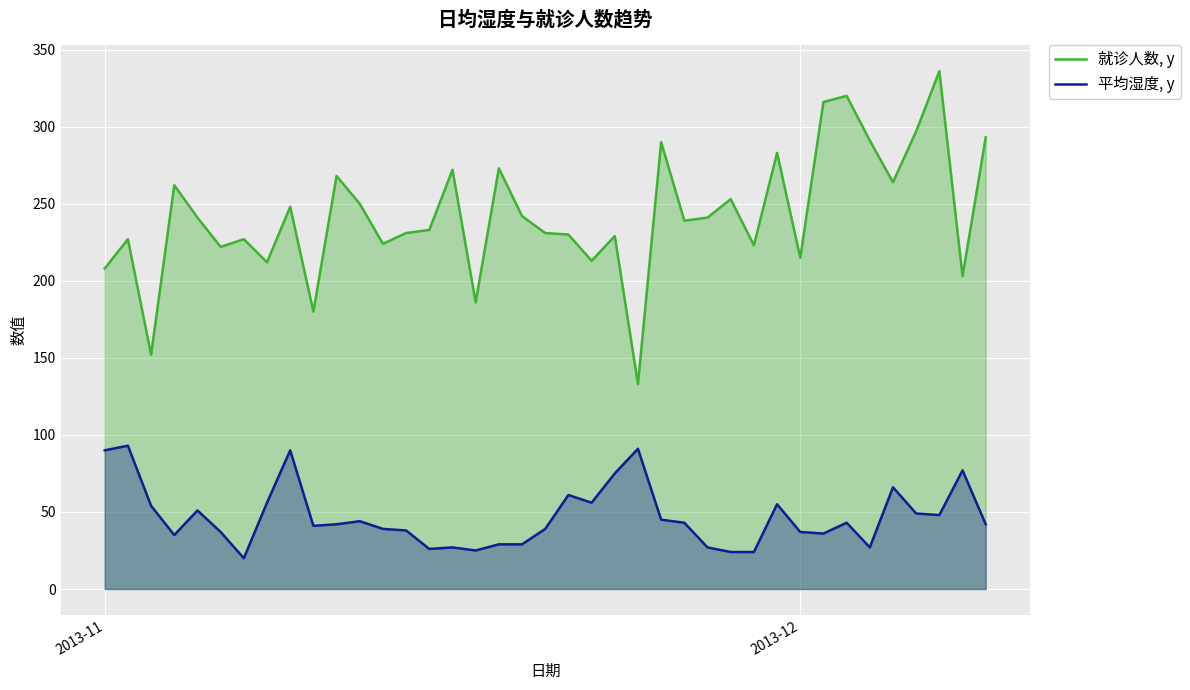

True or false: 就诊人数, y and 平均湿度, y cross at least once.

False